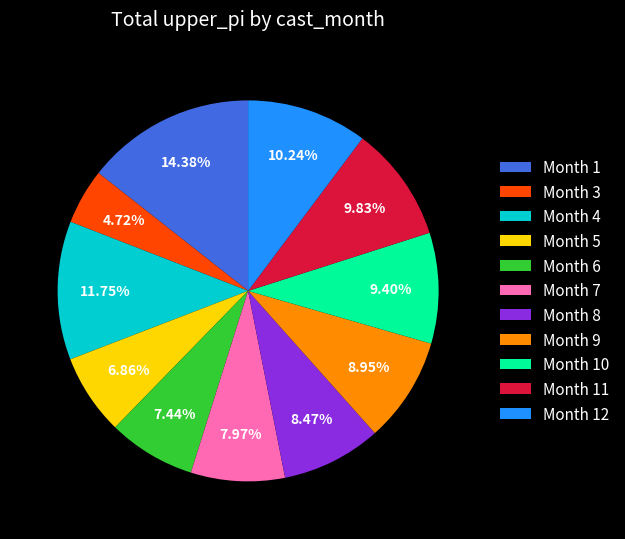

What is the ratio of the value at Month 9 to the value at Month 3?

1.9